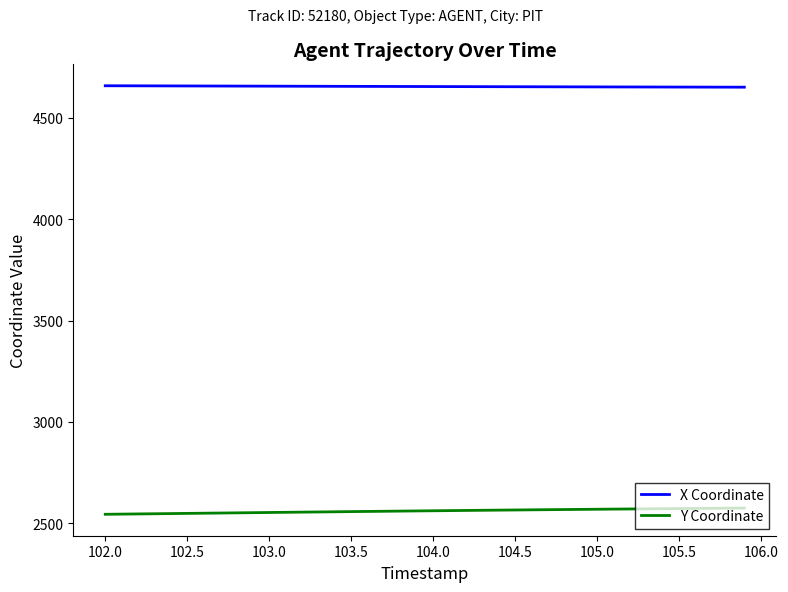

True or false: X Coordinate and Y Coordinate cross at least once.

False